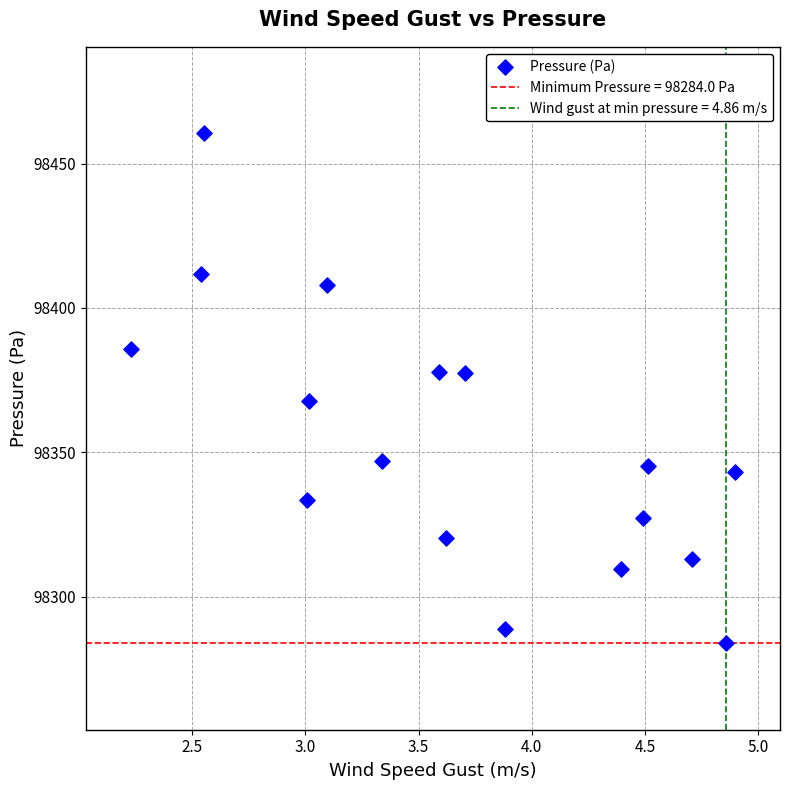

What is the range of X values (max minus min)?

2.7